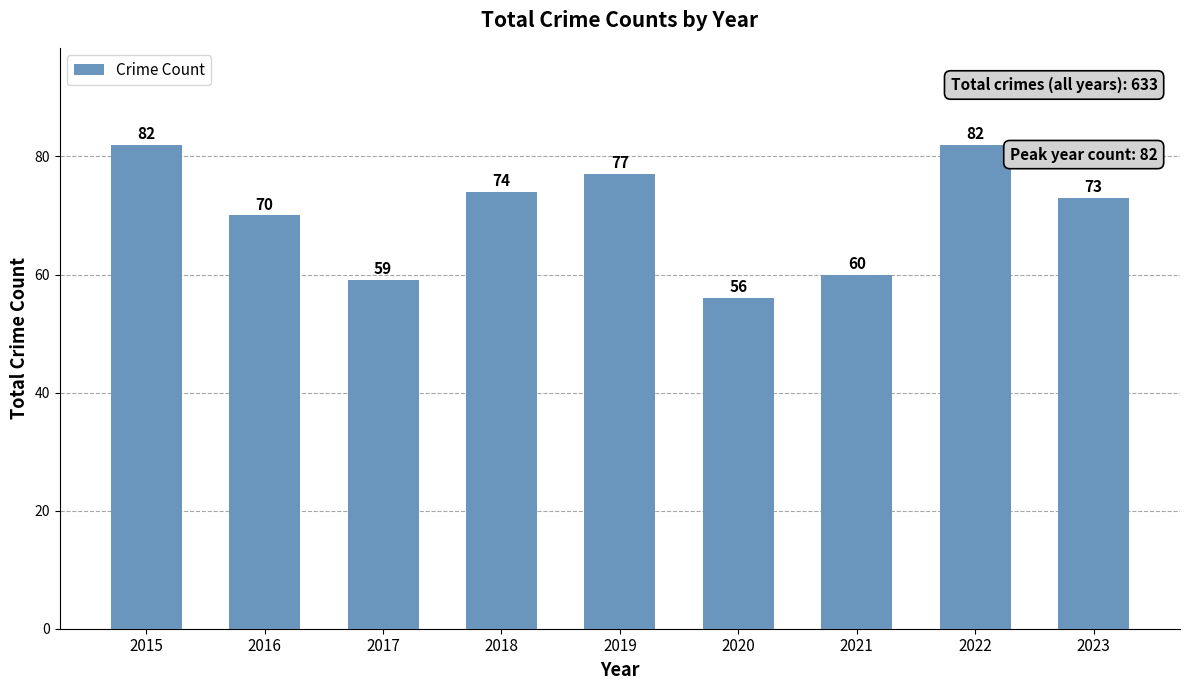

Reading left to right, what are all the values shown in this chart?

82	70	59	74	77	56	60	82	73